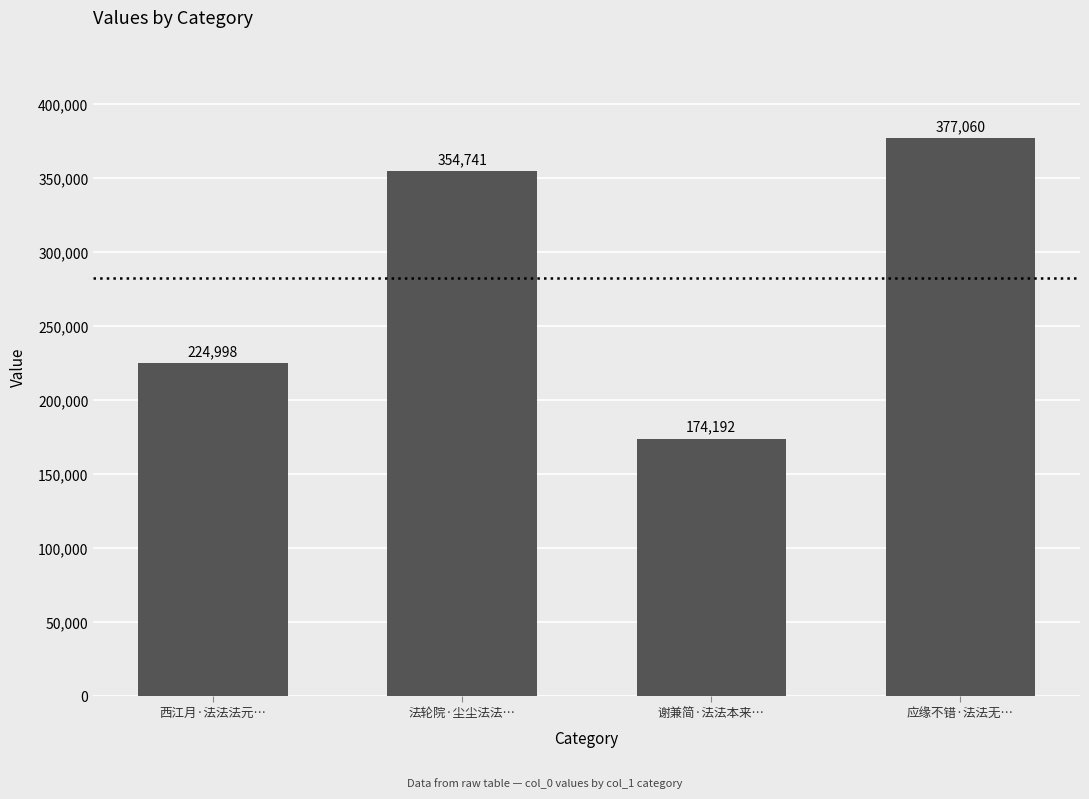

What is the value of the 2nd bar from the left?

354741